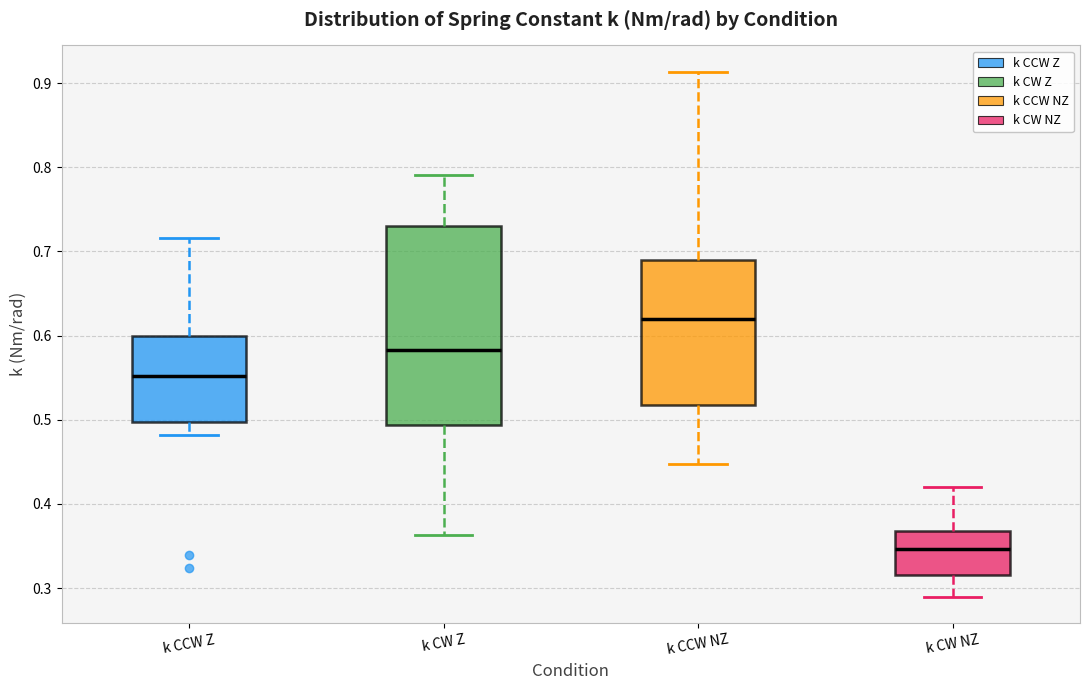

Which box's median line is the lowest?

k CW NZ